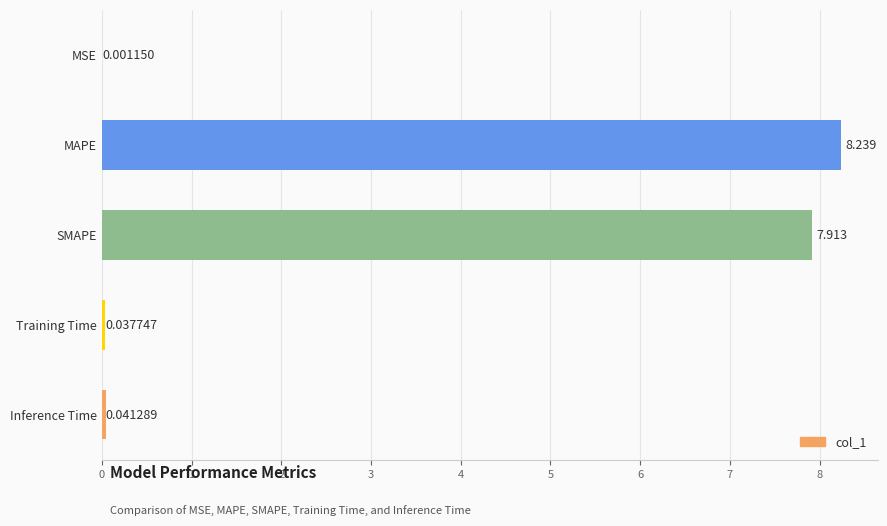

Between MSE and MAPE, which is larger?

MAPE